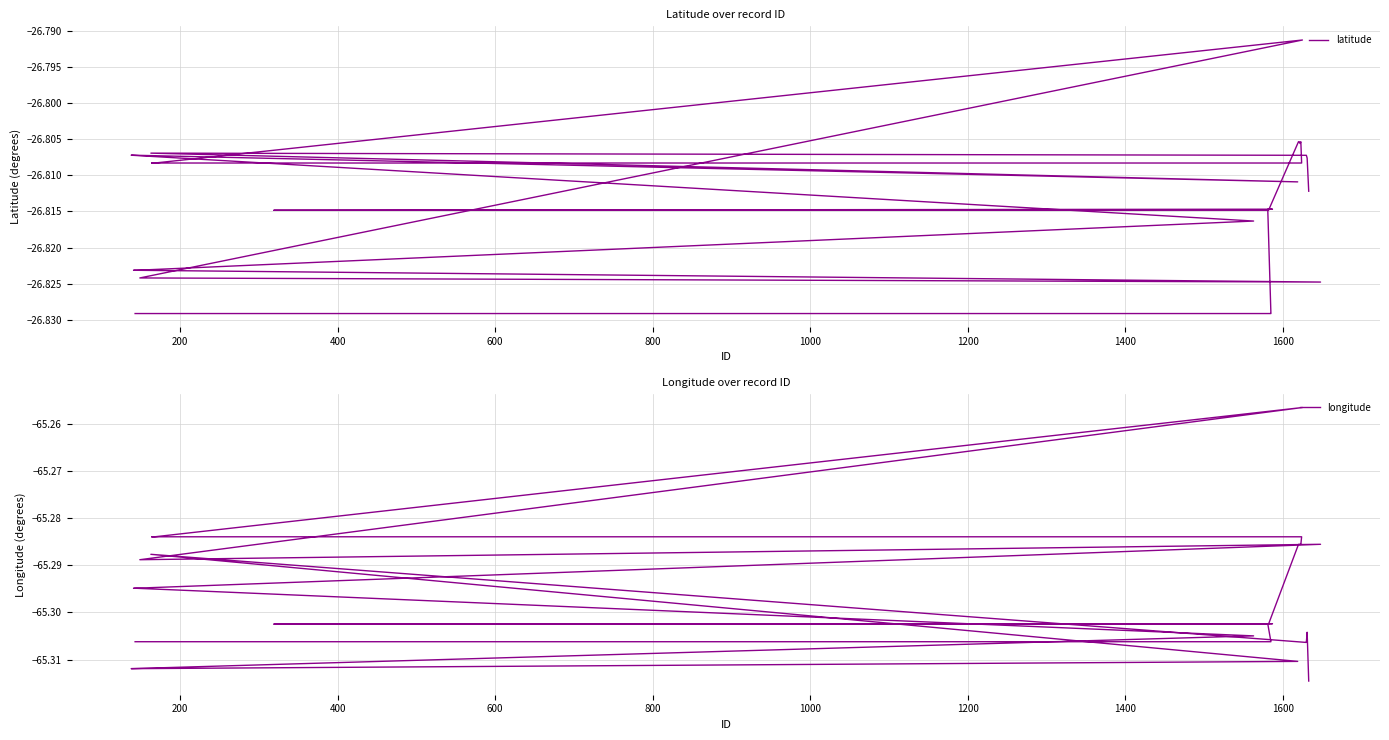

Is the value of longitude at 33 greater than the value of latitude at 34?

No